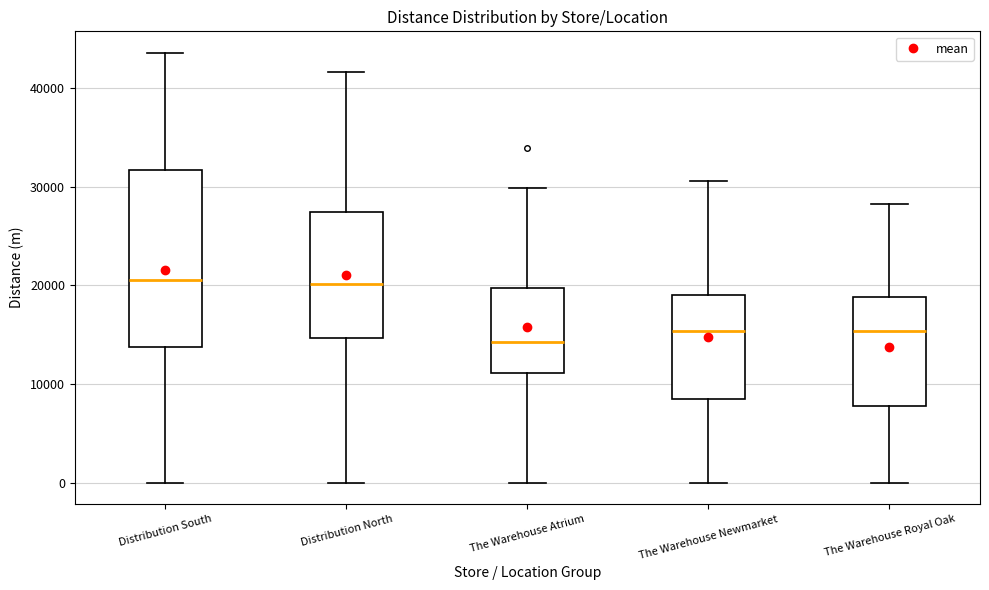

Where does the lower whisker of the box for The Warehouse Newmarket end on the y-axis? The values are not printed on the chart, so give them approximately, as read against the axis.

0